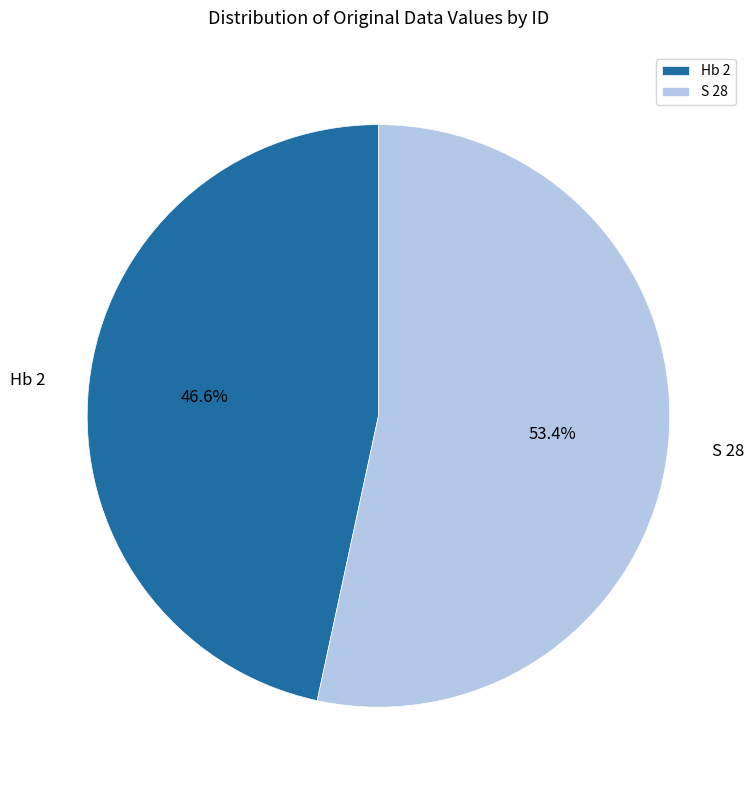

Which slice is the largest?

S 28